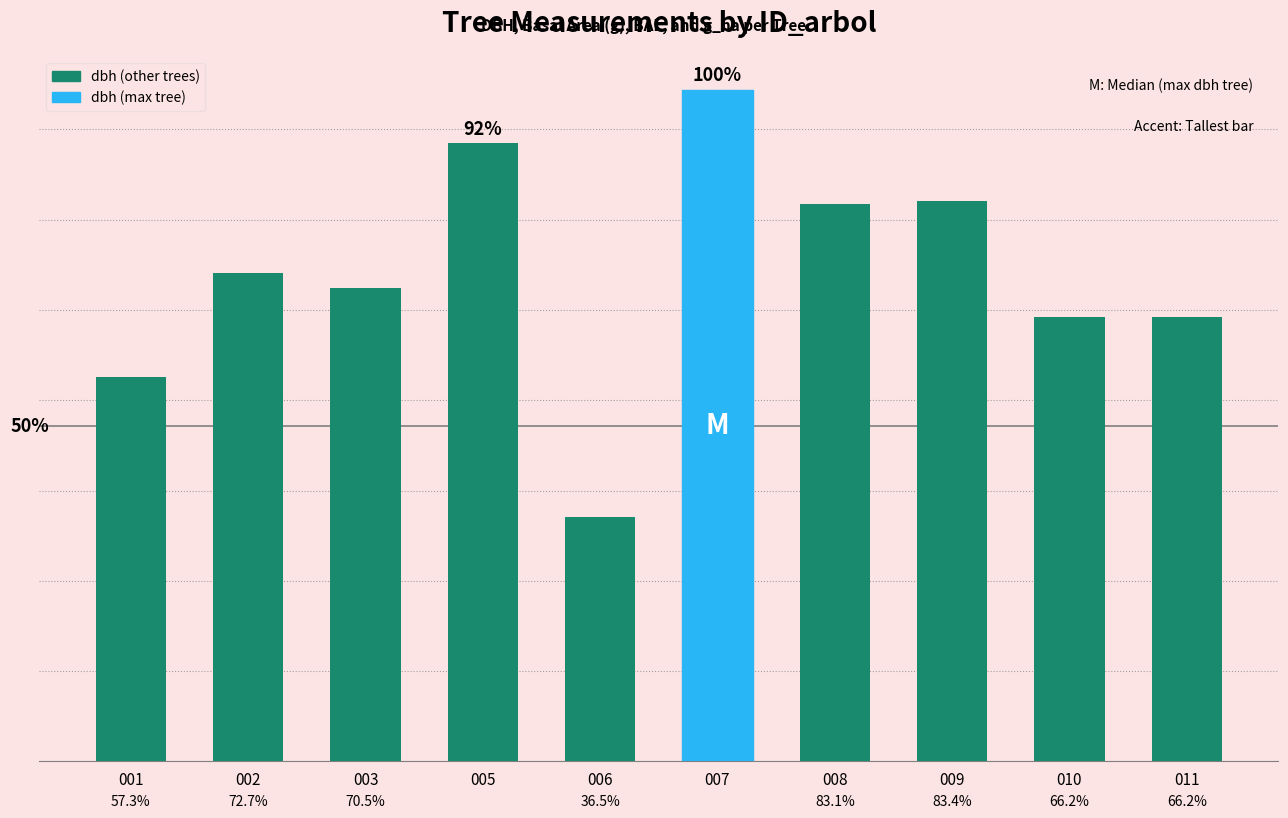

What value does the data have at 005?

34.2